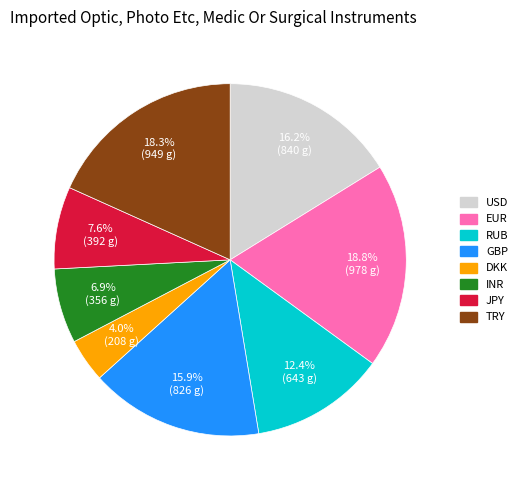

Do DKK and GBP together represent more than half of the pie?

No